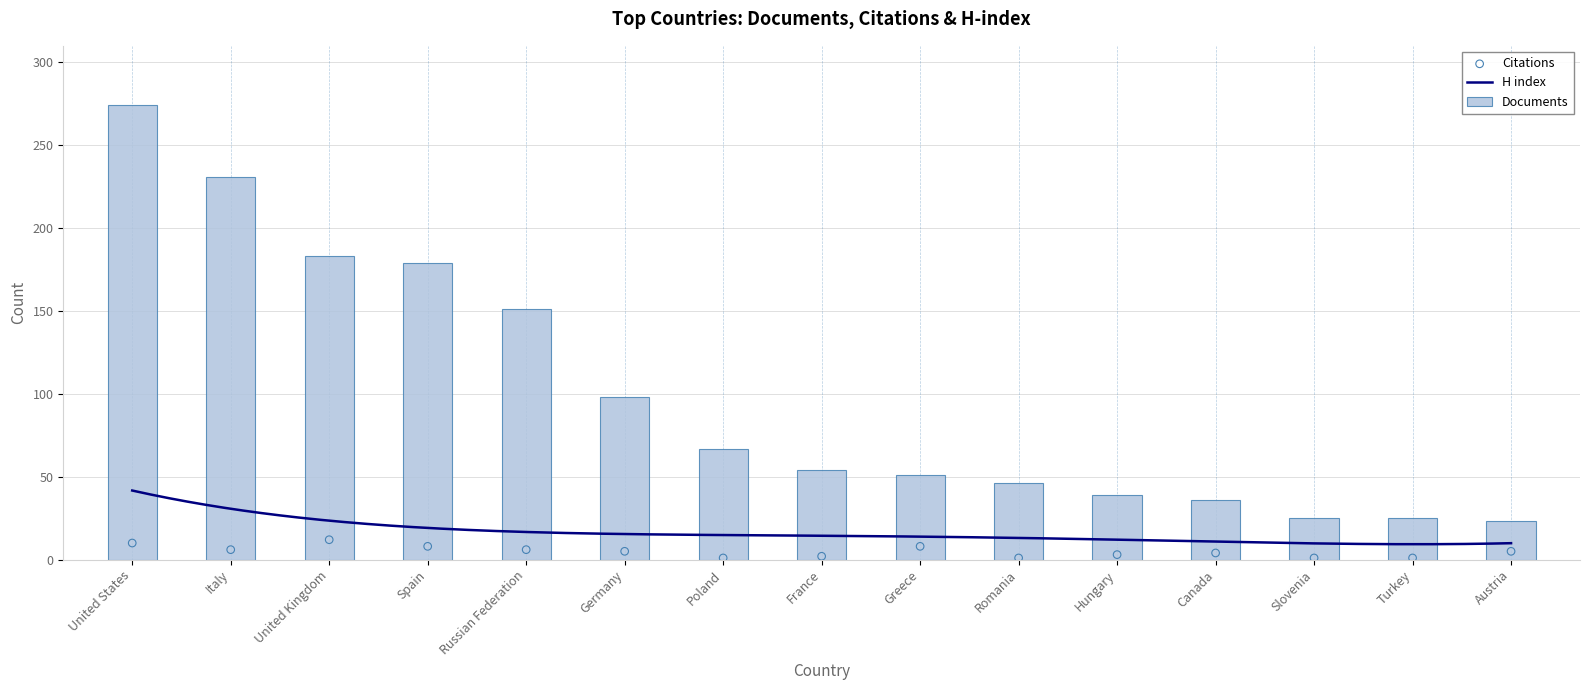

What is the total value across all series at Austria?

28